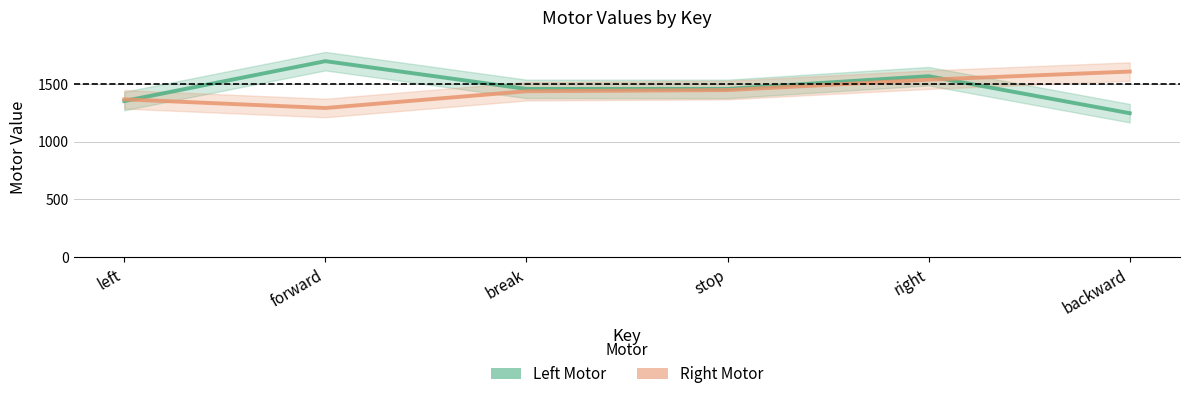

What is the label of the 1st point from the right?

backward